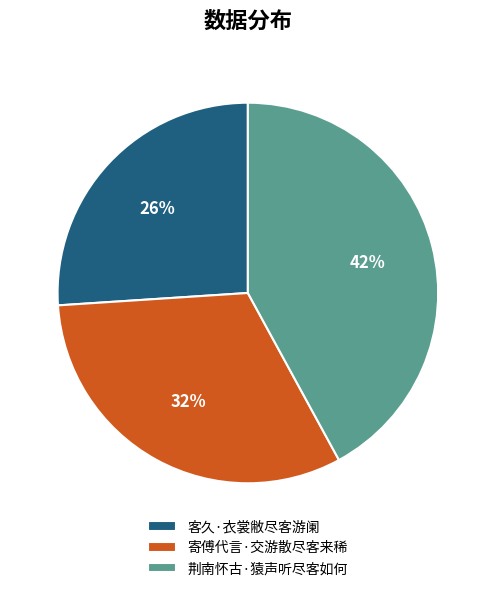

Rank the categories by value from highest to lowest.

荆南怀古·猿声听尽客如何, 寄傅代言·交游散尽客来稀, 客久·衣裳敝尽客游阑